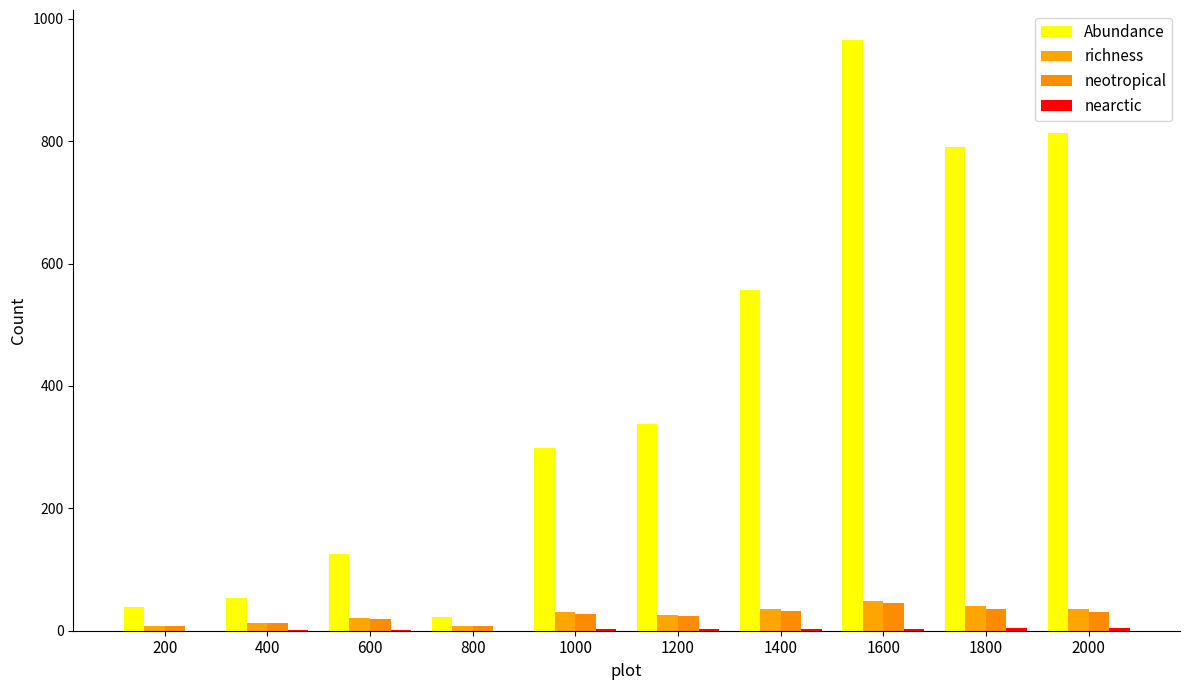

At which category is the sum across all series the highest?

1600